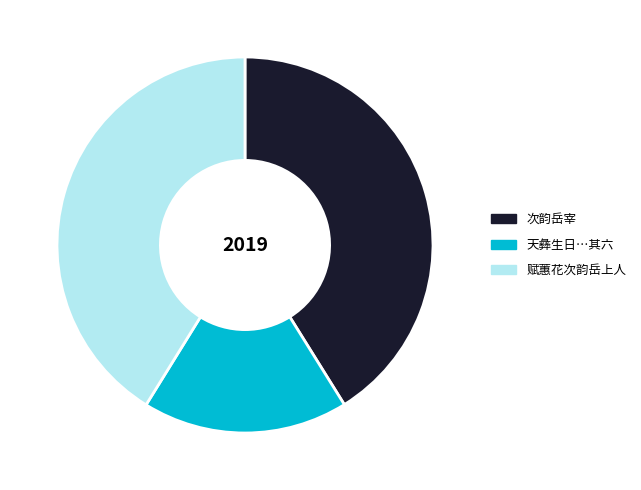

Does any single category account for the majority?

No